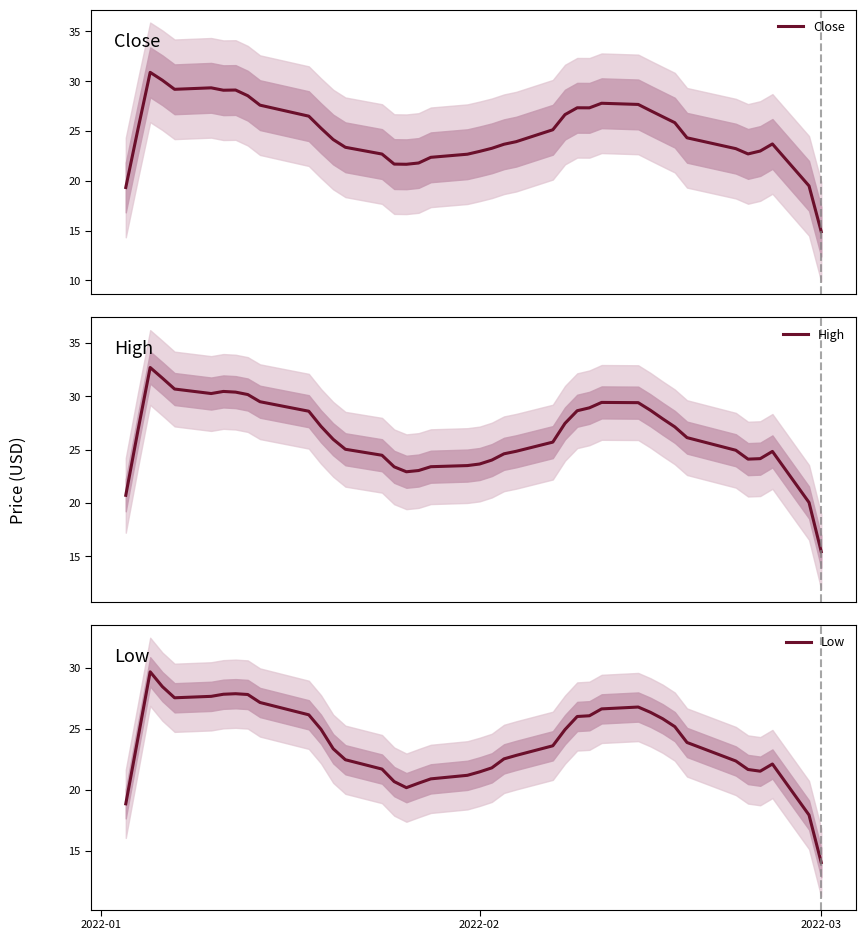

Which category has the lowest value in the Low series?

2022-03